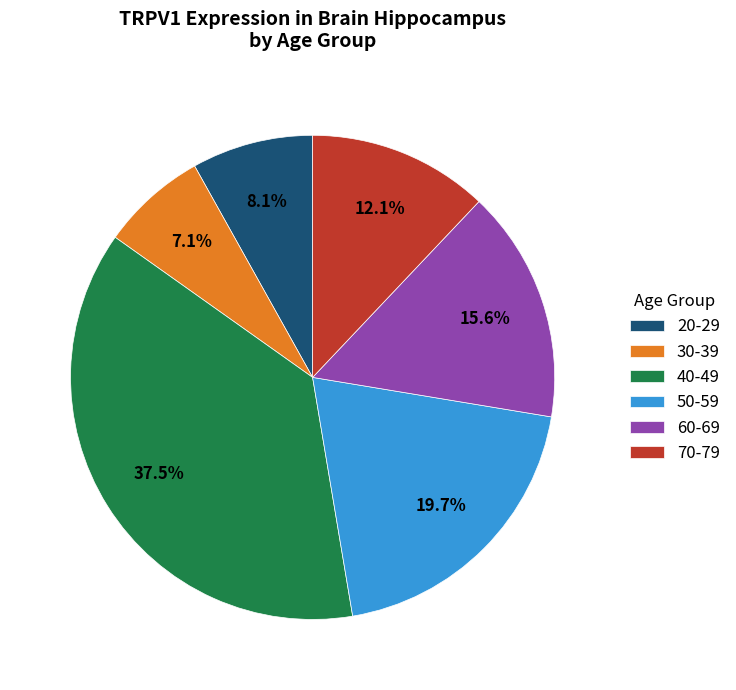

To the nearest percent, what percentage of the pie is 20-29?

8%